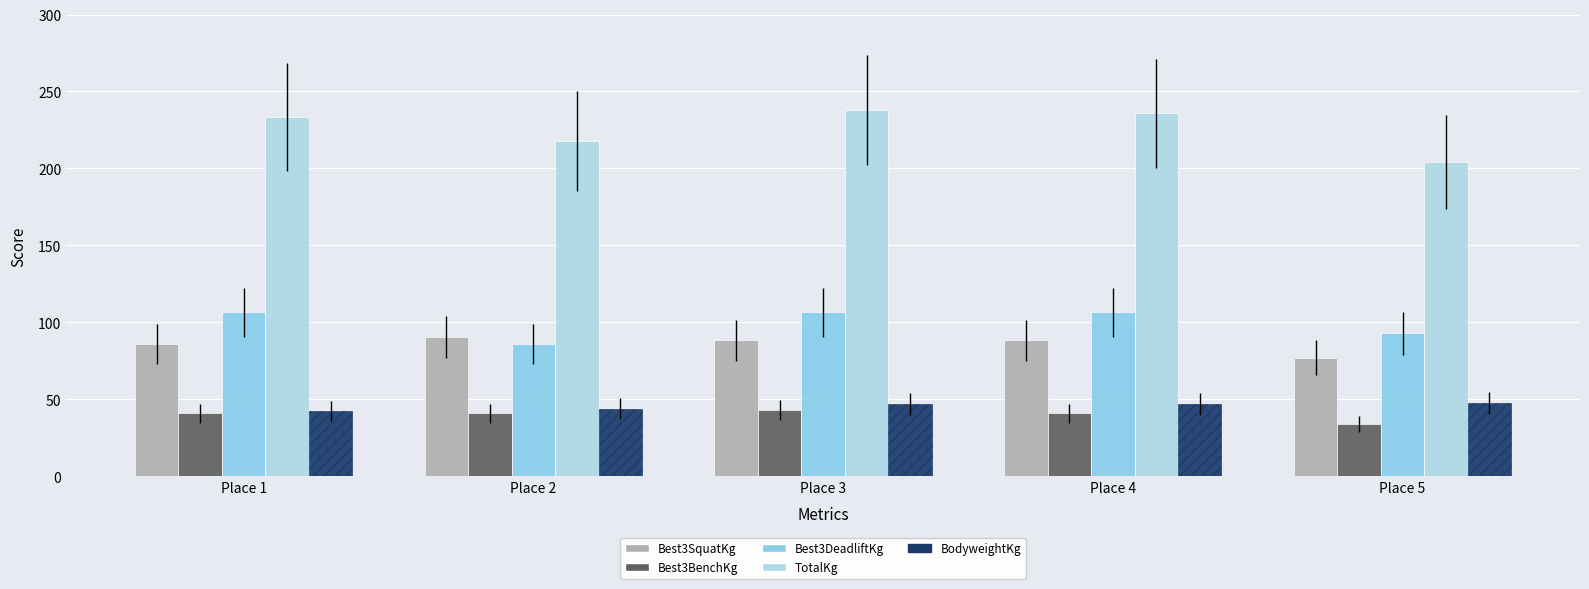

What is the minimum value for BodyweightKg?

42.6